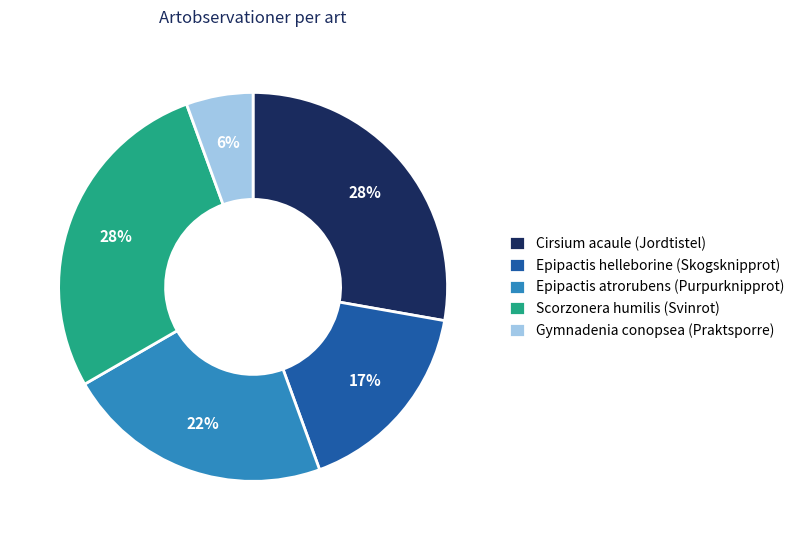

Which category has the smallest portion of the pie?

Gymnadenia conopsea (Praktsporre)